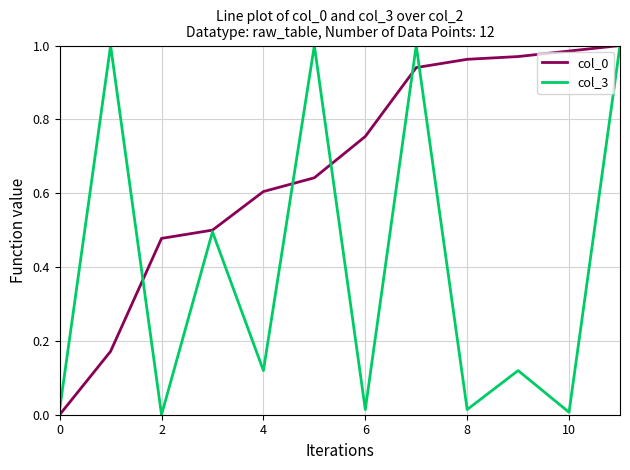

Is it true that col_0 equals 0.2 at 4?

False